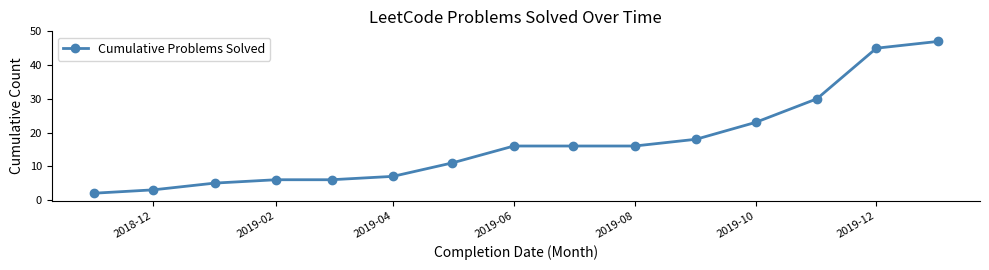

How many values are below 16?

7